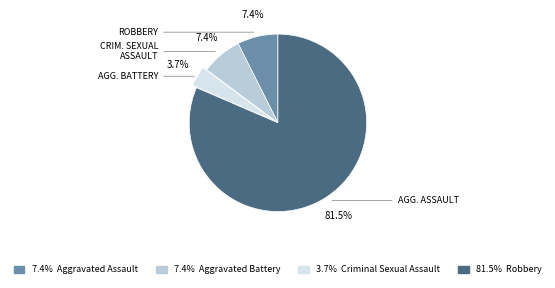

Is there a majority slice in this chart?

Yes